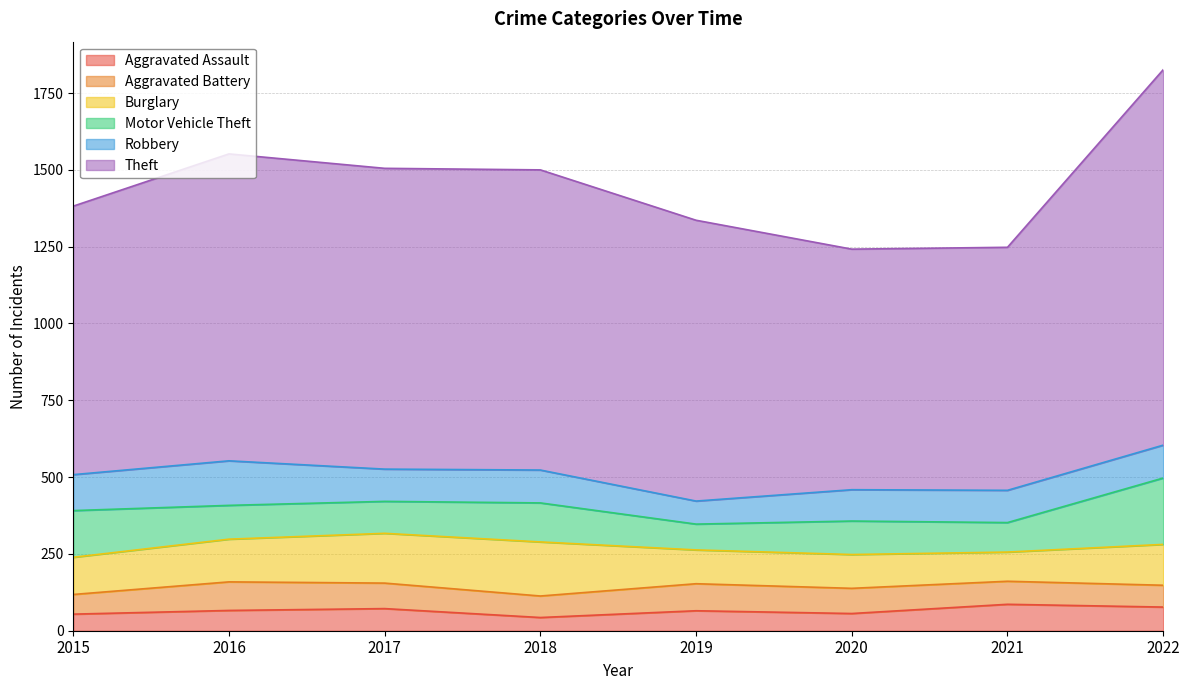

Reading left to right, transcribe all the data shown in this chart.

Aggravated Assault: 2015=54	2016=66	2017=72	2018=43	2019=65	2020=56	2021=86	2022=77
Aggravated Battery: 2015=64	2016=93	2017=83	2018=70	2019=88	2020=82	2021=75	2022=71
Burglary: 2015=121	2016=139	2017=162	2018=176	2019=110	2020=110	2021=95	2022=133
Motor Vehicle Theft: 2015=152	2016=110	2017=104	2018=127	2019=84	2020=109	2021=96	2022=216
Robbery: 2015=117	2016=145	2017=105	2018=107	2019=75	2020=102	2021=105	2022=107
Theft: 2015=874	2016=999	2017=979	2018=977	2019=914	2020=783	2021=791	2022=1222